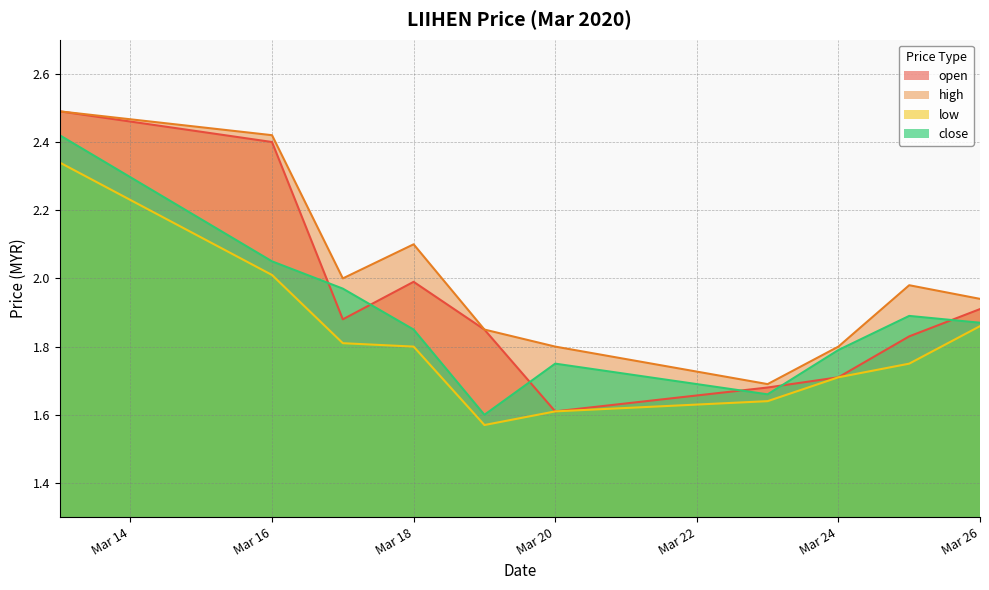

What is the approximate value of high at 2020-03-25?

2.0